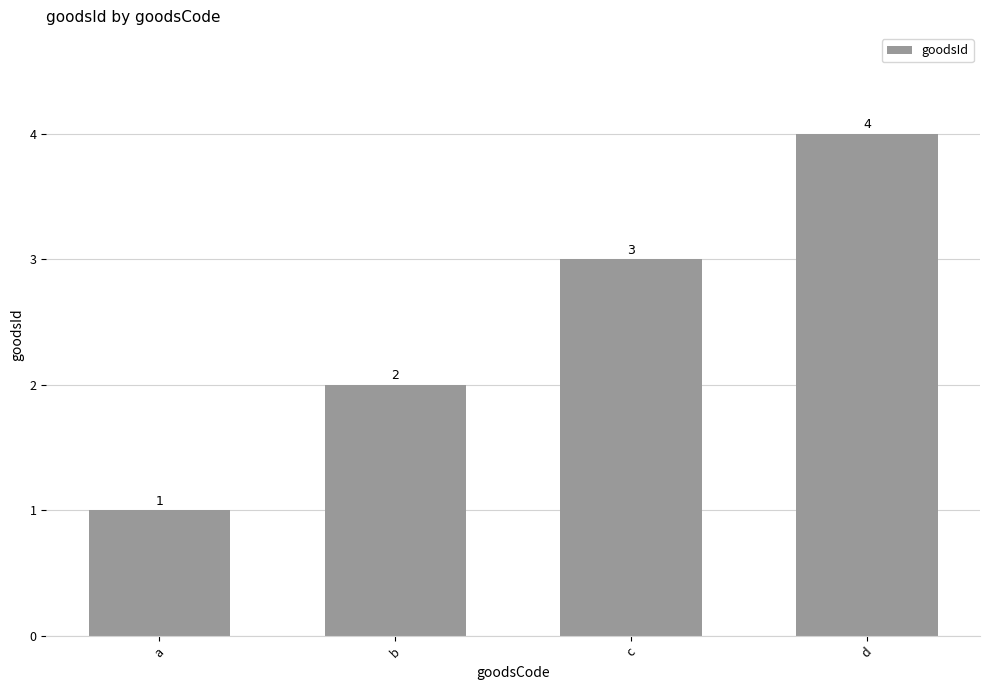

What is the value of the 3rd bar from the left?

3